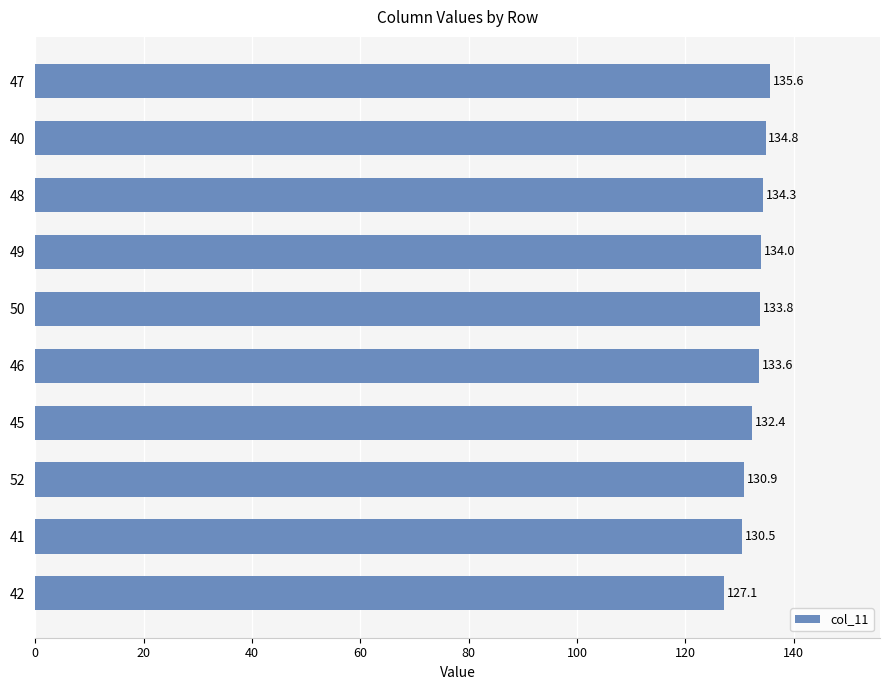

What value does the data have at 45?

132.4